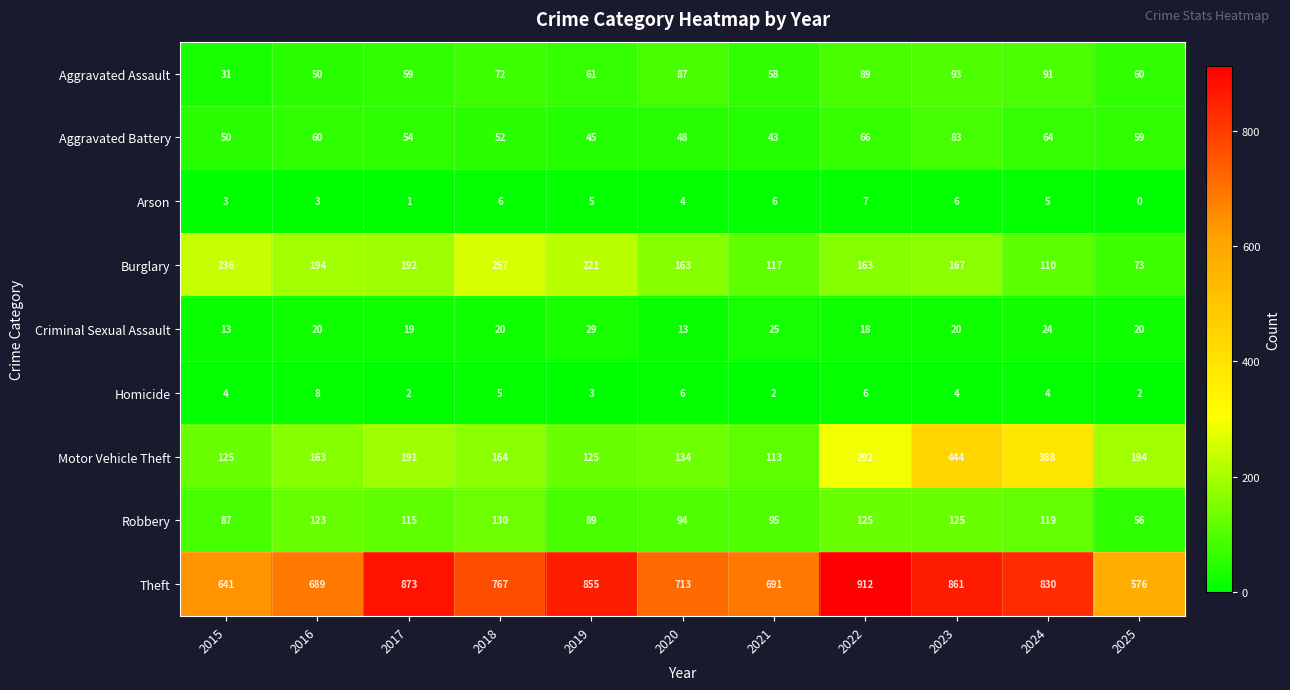

The value of Aggravated Battery at 2025 is 59. True or false?

True